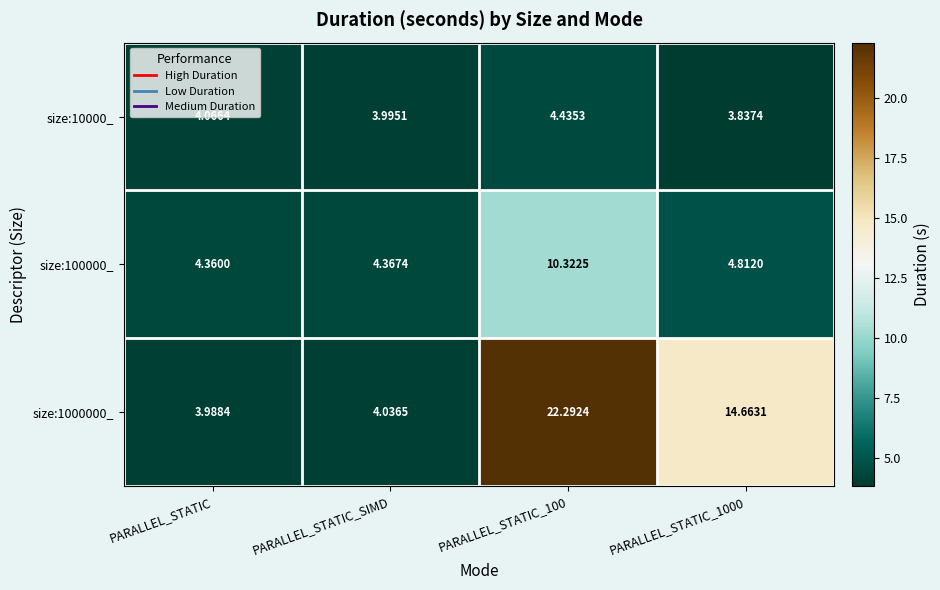

Where is size:10000_ nearest to the value 4?

PARALLEL_STATIC_SIMD